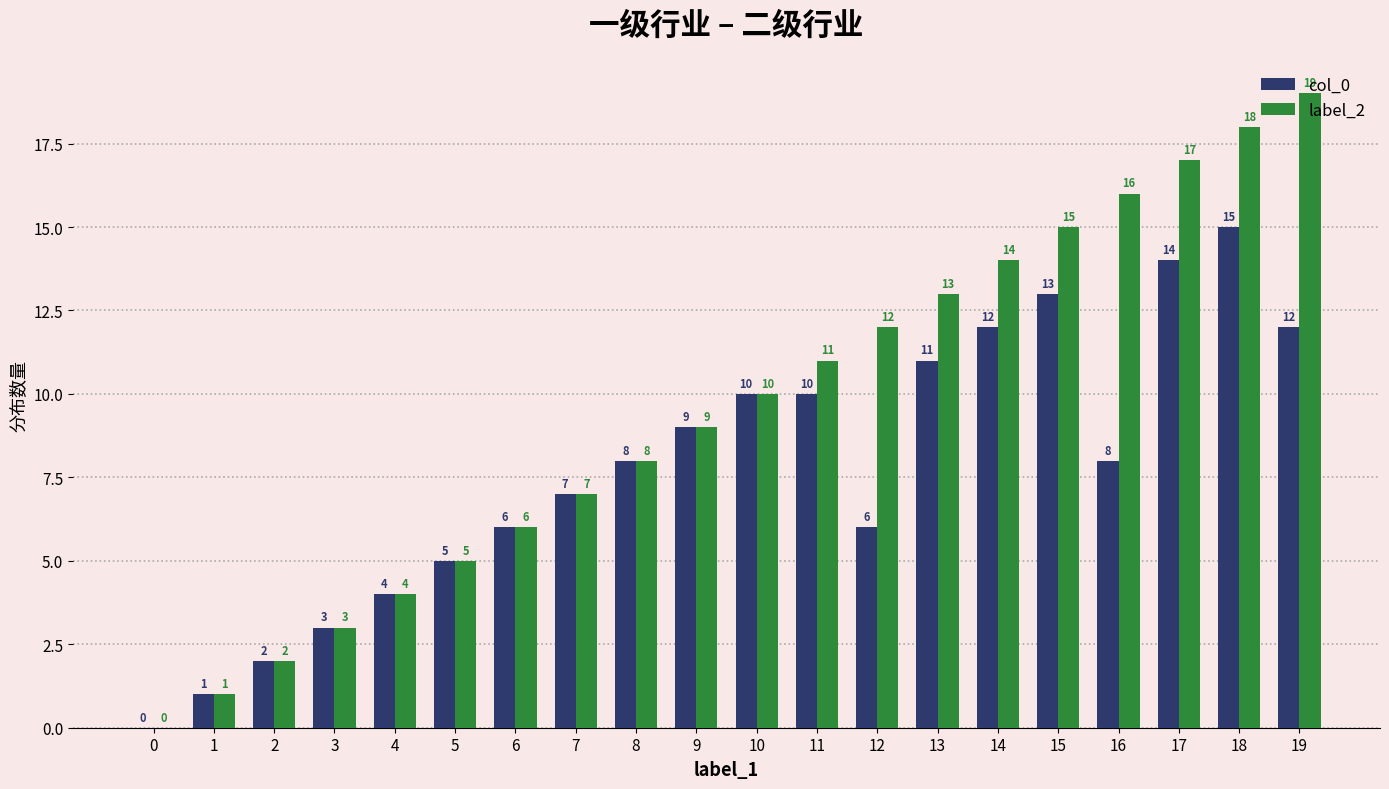

Between 6 and 16, which series saw the biggest shift?

label_2